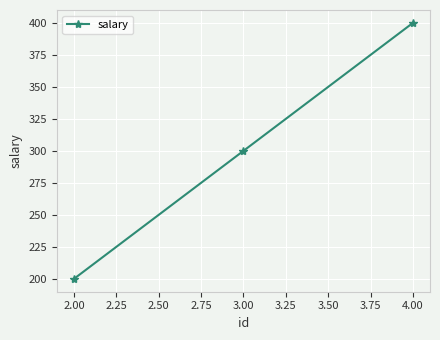

What is the change in value from 2.00 to 4.00?

+200